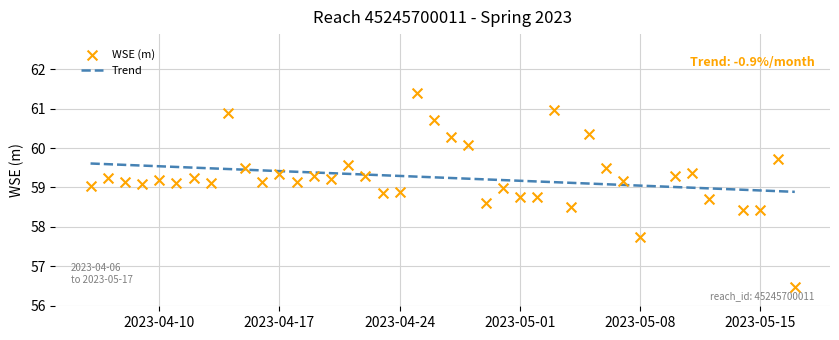

Which series has the widest spread of Y values?

WSE (m)